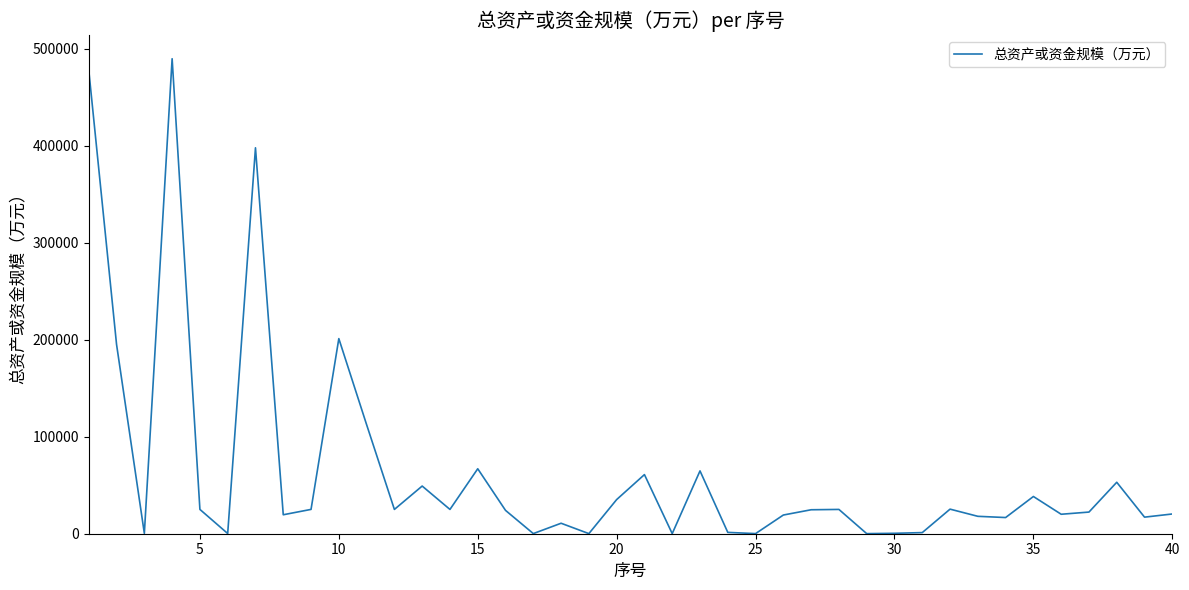

What is the maximum value shown in the chart?

489476